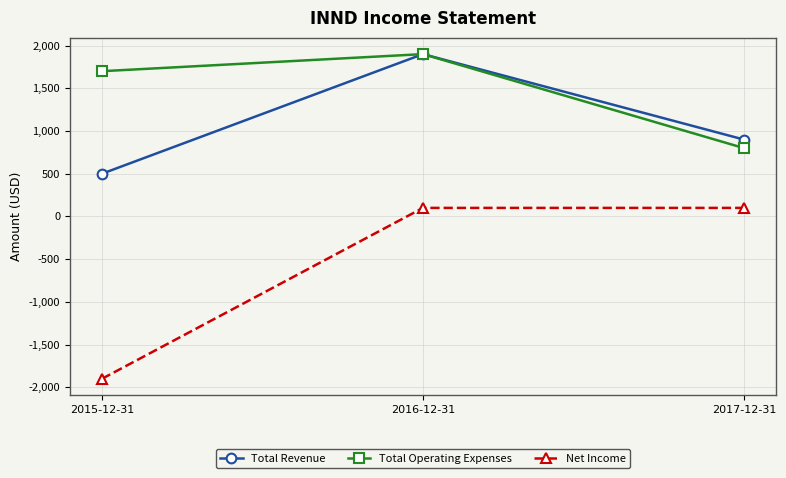

Between 2015-12-31 and 2016-12-31, which series saw the biggest shift?

Net Income